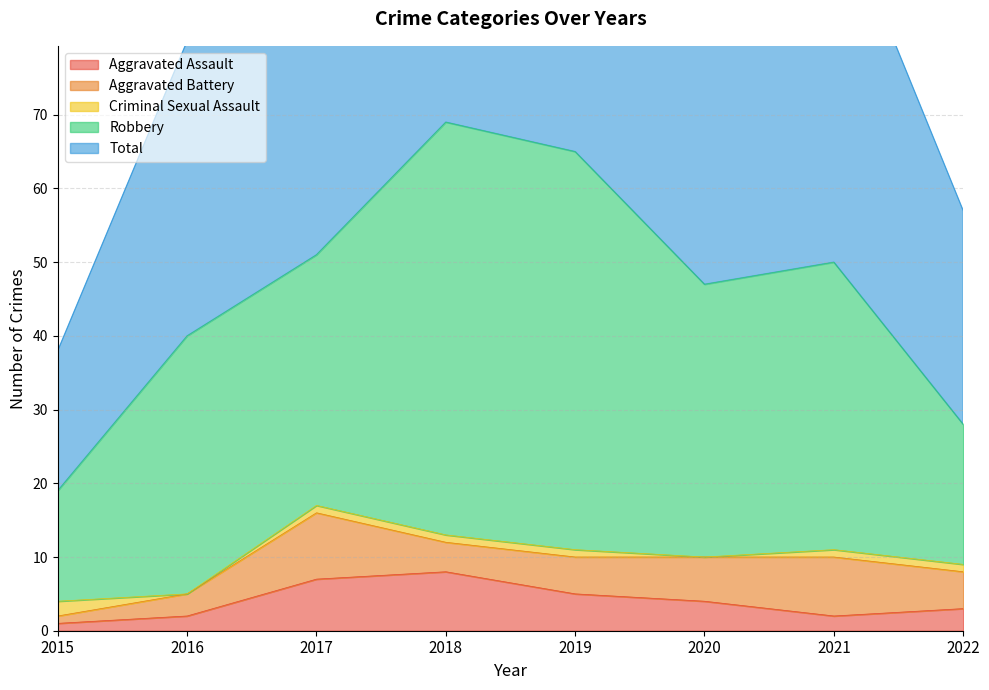

True or false: Aggravated Assault has a value of 2 at 2016.

True